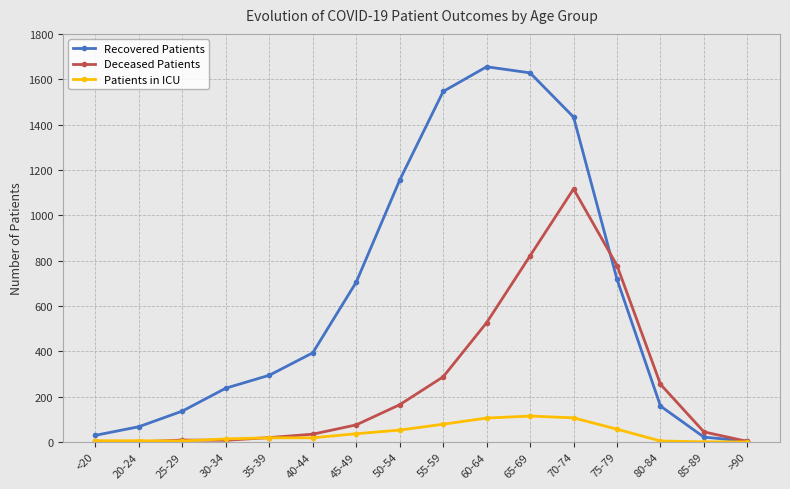

Which series has the largest total across all categories?

Recovered Patients